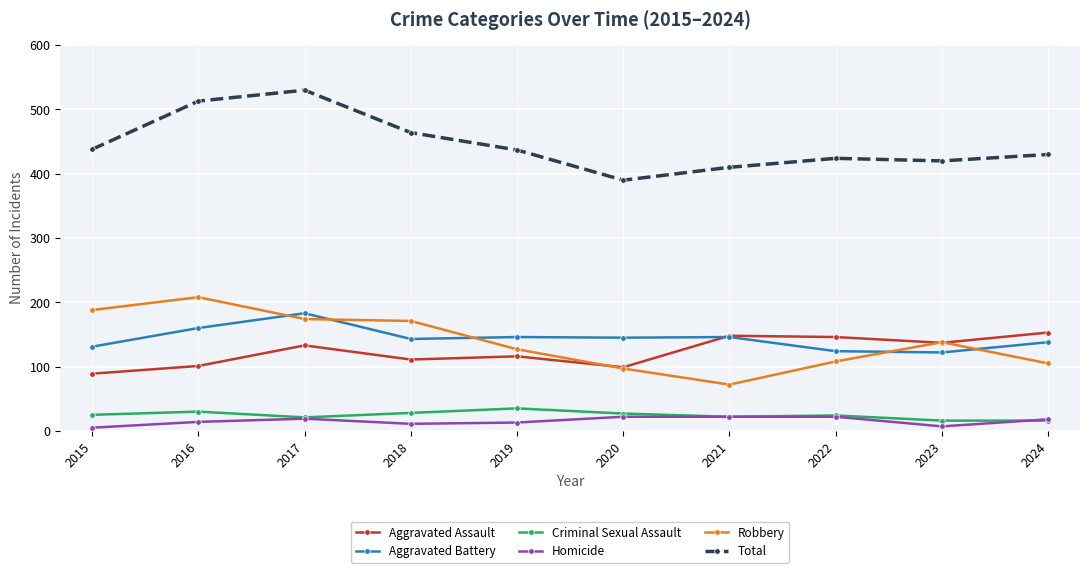

In Aggravated Battery, how many points are lower than both neighbors (excluding endpoints)?

3